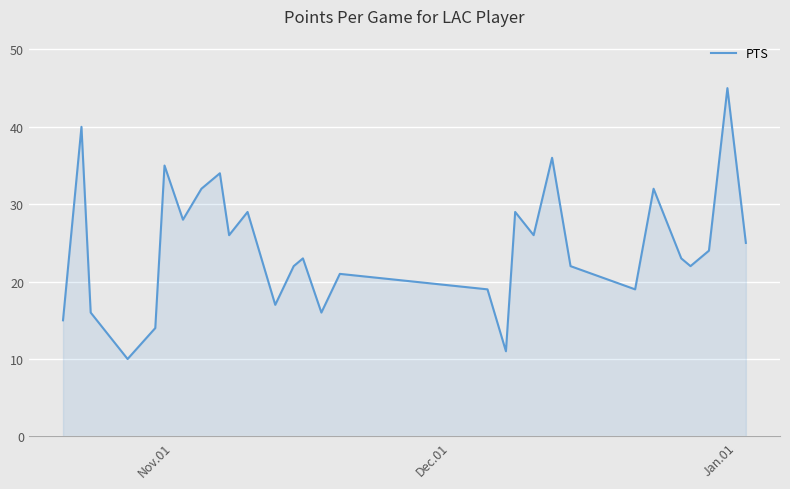

What is the smallest value displayed?

10